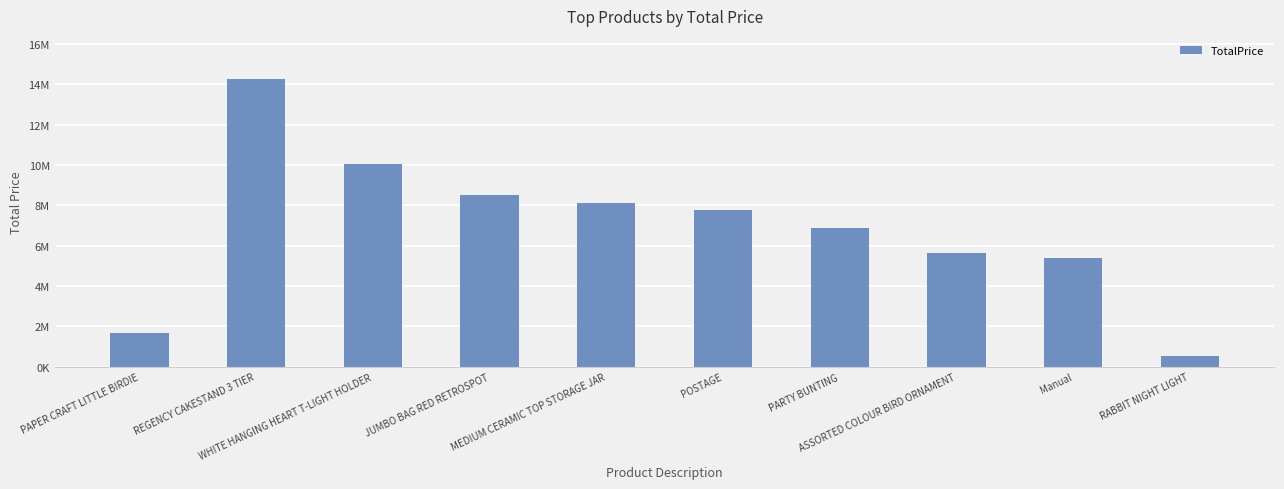

Rank the categories by value from highest to lowest.

REGENCY CAKESTAND 3 TIER, WHITE HANGING HEART T-LIGHT HOLDER, JUMBO BAG RED RETROSPOT, MEDIUM CERAMIC TOP STORAGE JAR, POSTAGE, PARTY BUNTING, ASSORTED COLOUR BIRD ORNAMENT, Manual, PAPER CRAFT LITTLE BIRDIE, RABBIT NIGHT LIGHT